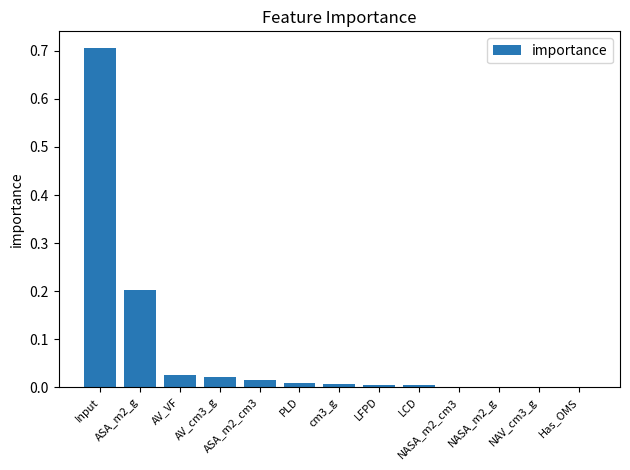

What is the maximum value shown in the chart?

0.7